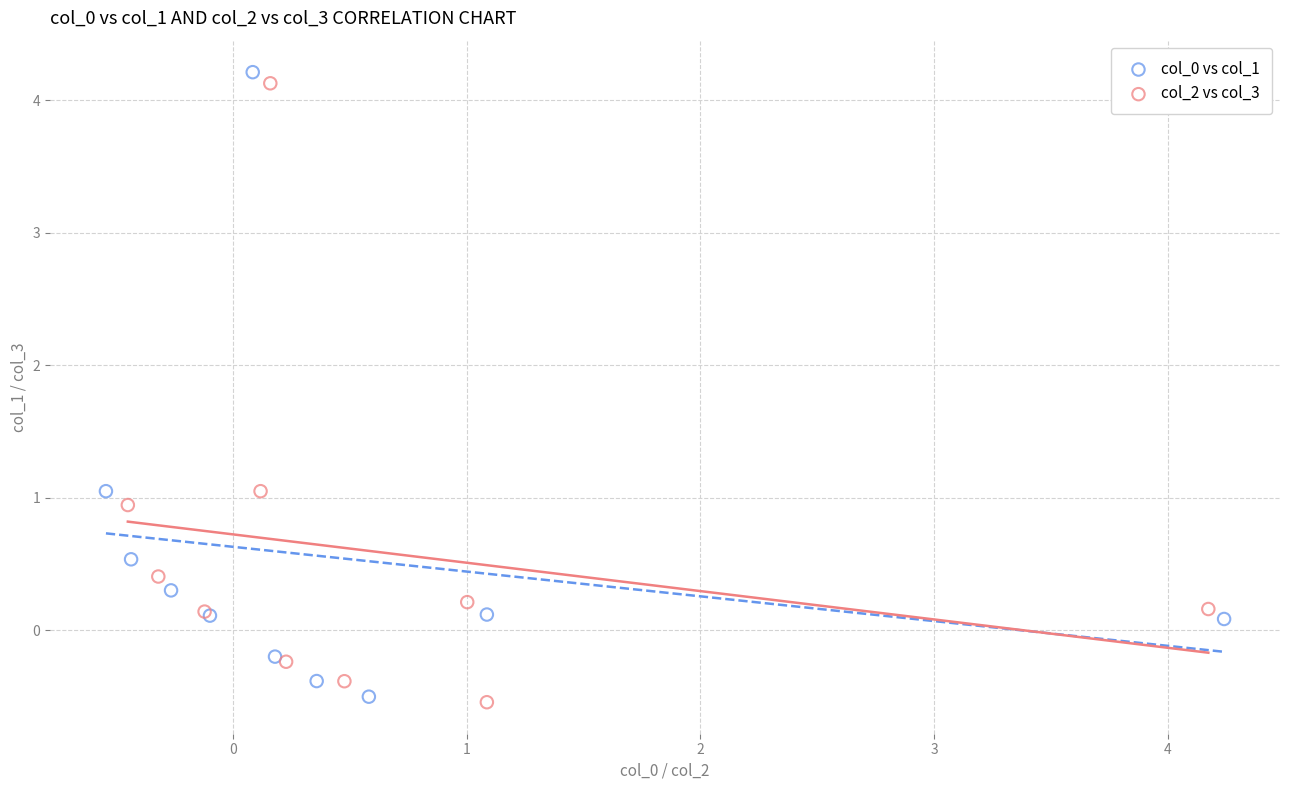

What are all the series names shown in the legend?

col_0 vs col_1, col_2 vs col_3